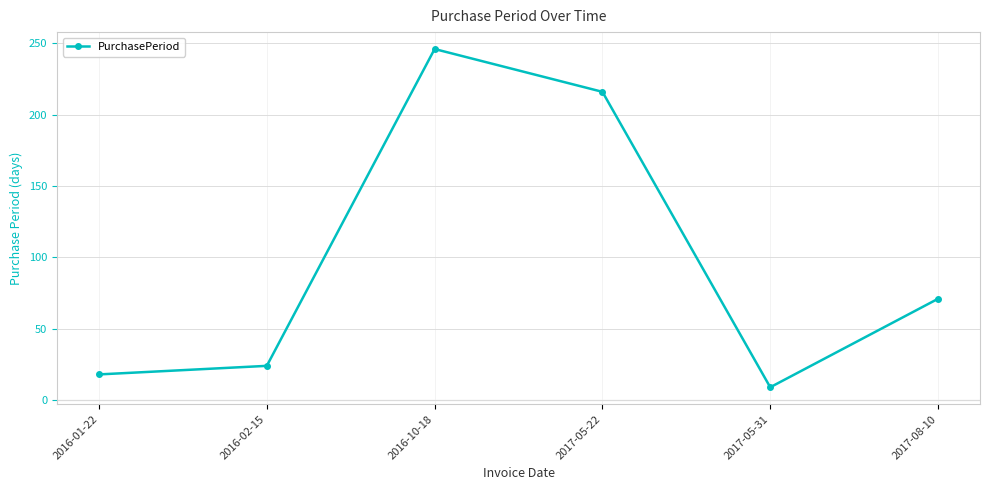

How many categories are shown in the chart?

6